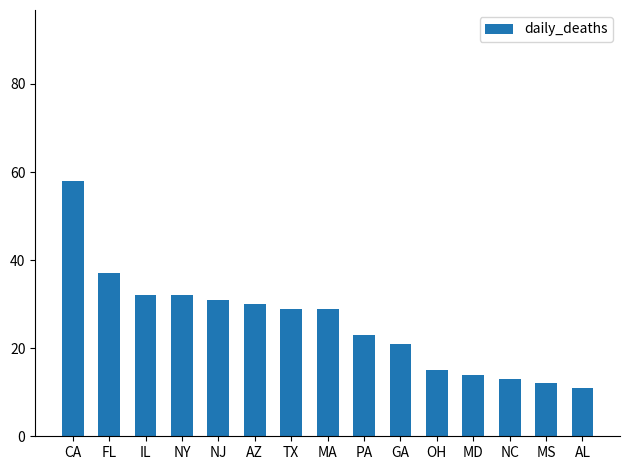

Which has a higher value, AL or GA?

GA